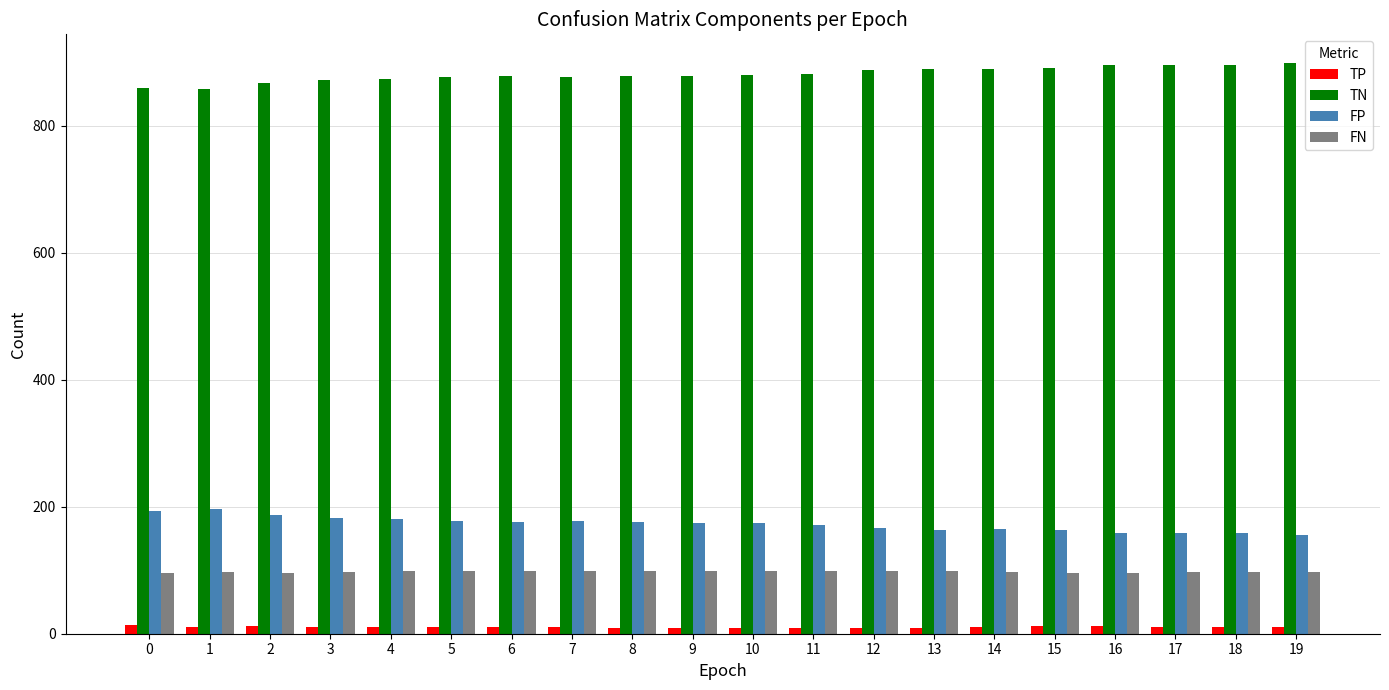

What is the value of the FN bar at the 19th from the left?

97